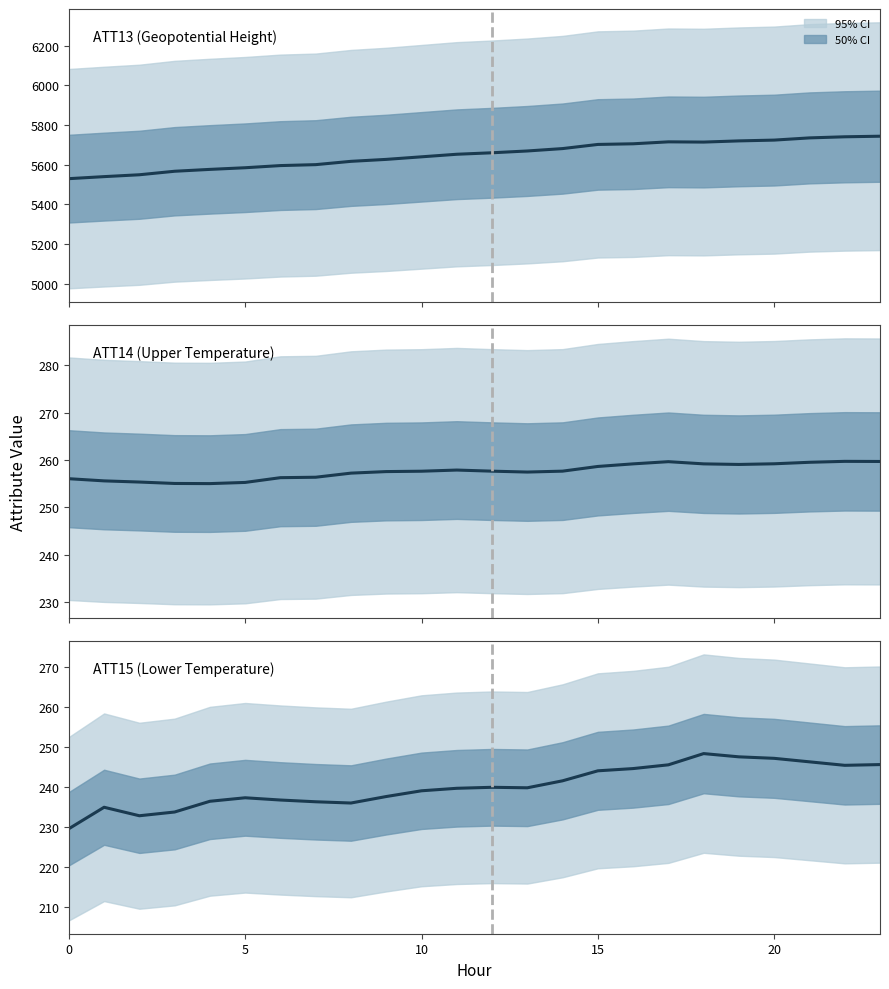

What is the average value of the ATT14 (Upper Temperature) series?

257.6